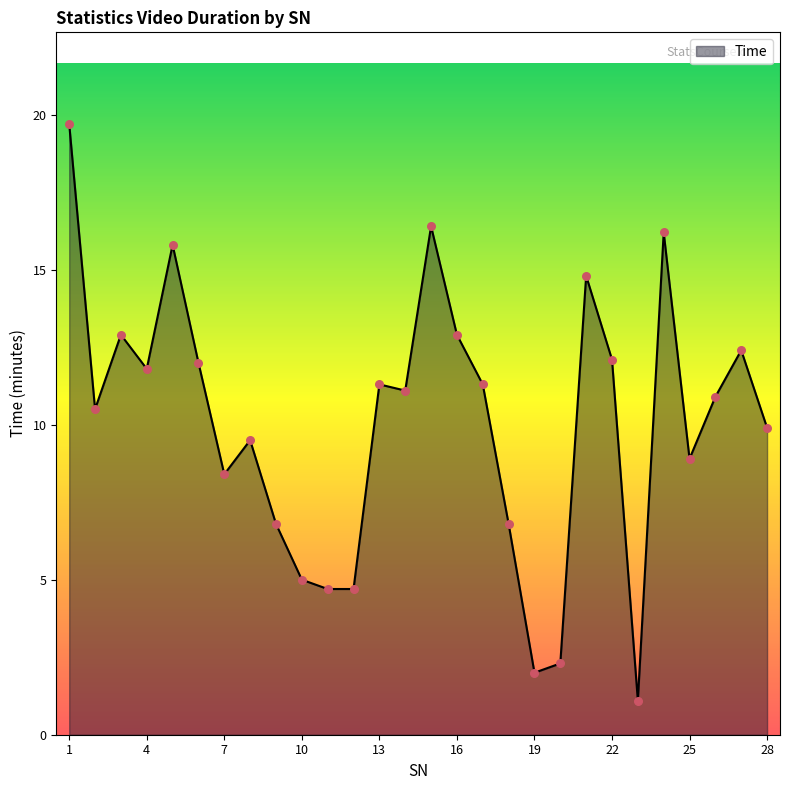

What is the difference between the maximum and minimum values?

18.6